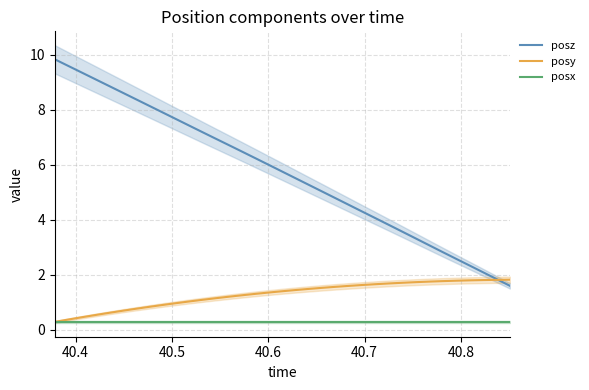

List the series in order of their overall mean, highest first.

posz, posy, posx